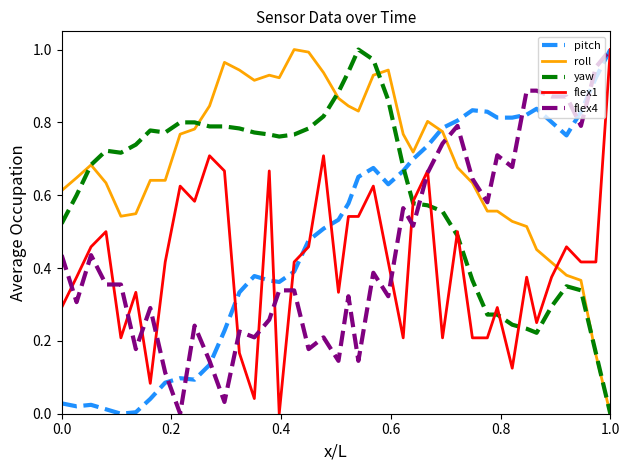

Which series has the largest total across all categories?

roll